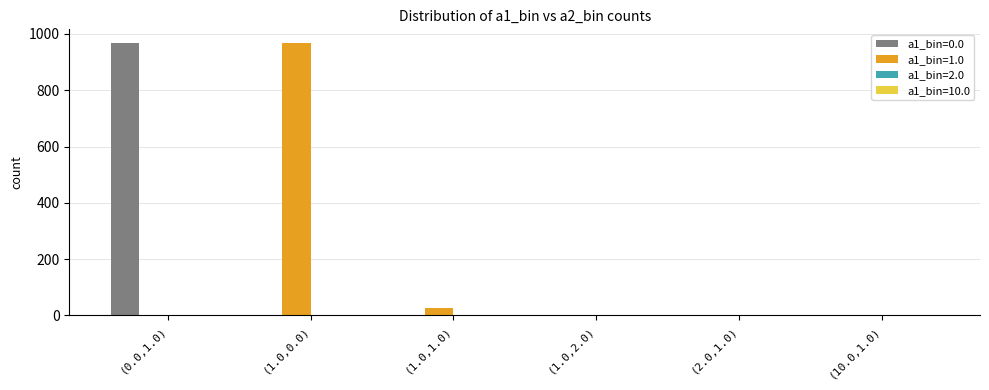

What is the greatest value displayed?

968